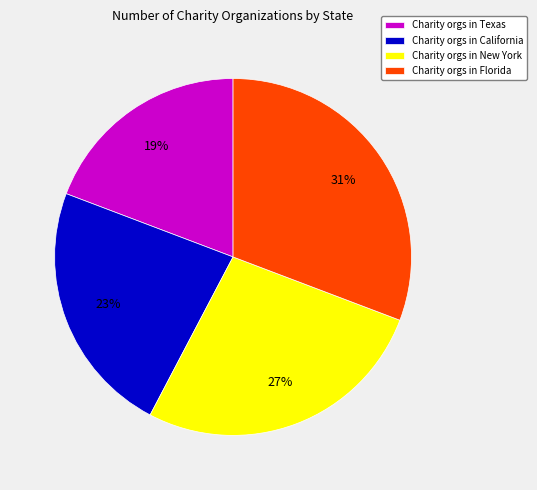

To the nearest percent, what portion does Charity orgs in Florida represent?

31%